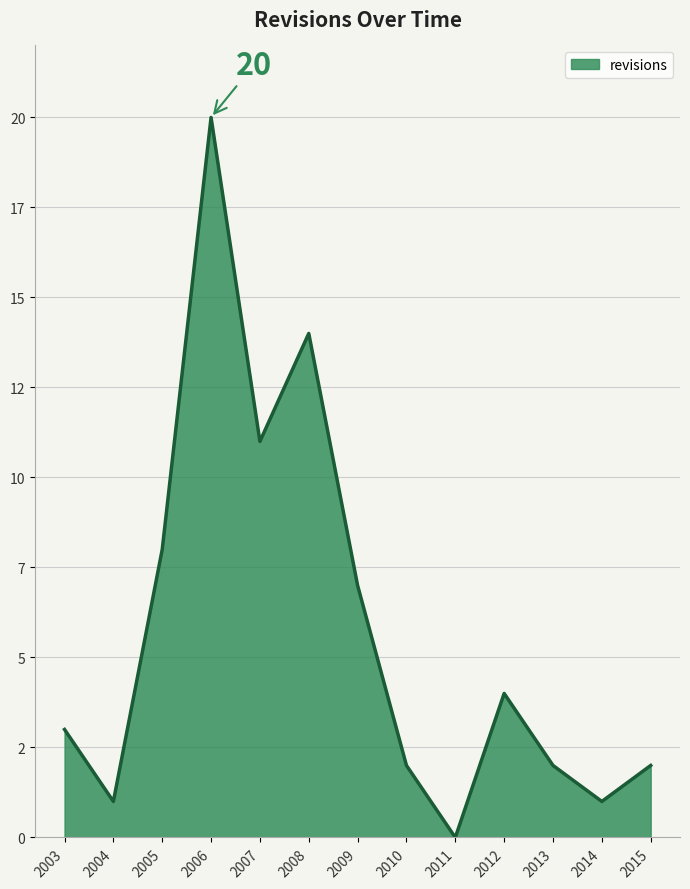

What is the difference between the second highest and second lowest values?

13